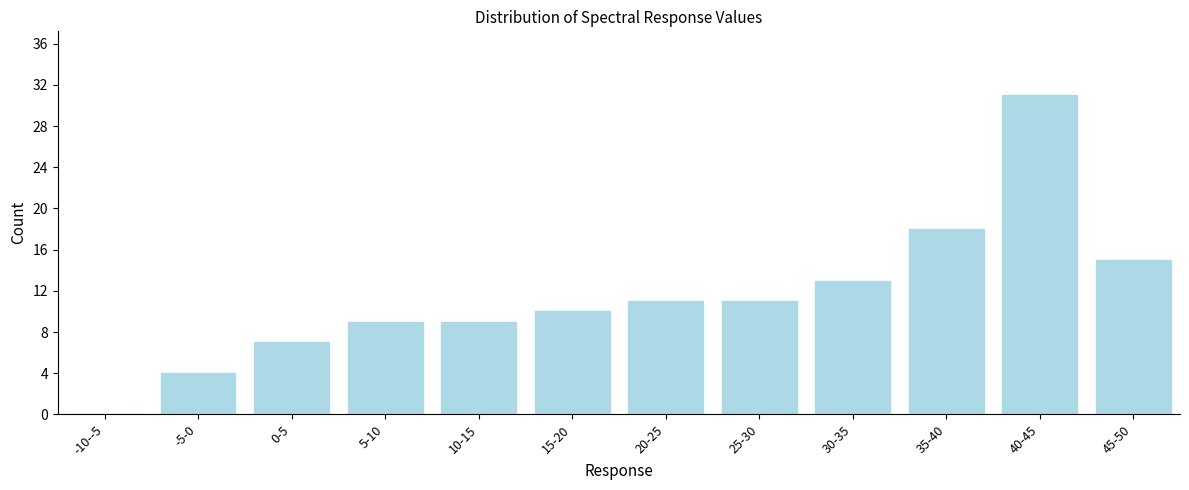

Reading right to left, what are all the values shown in this chart?

45-50=15	40-45=31	35-40=18	30-35=13	25-30=11	20-25=11	15-20=10	10-15=9	5-10=9	0-5=7	-5-0=4	-10--5=0